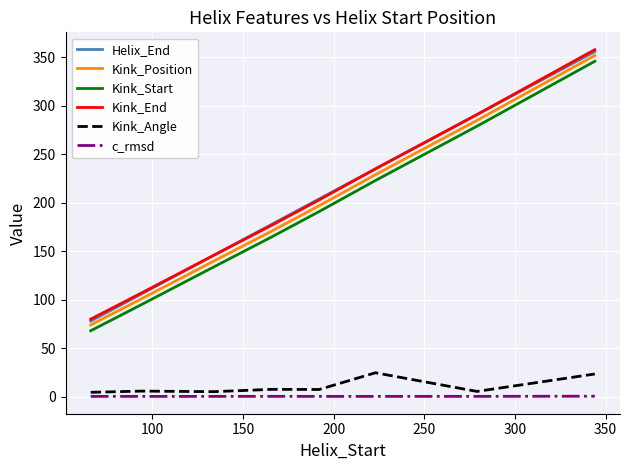

True or false: c_rmsd and Helix_End intersect in this chart.

False